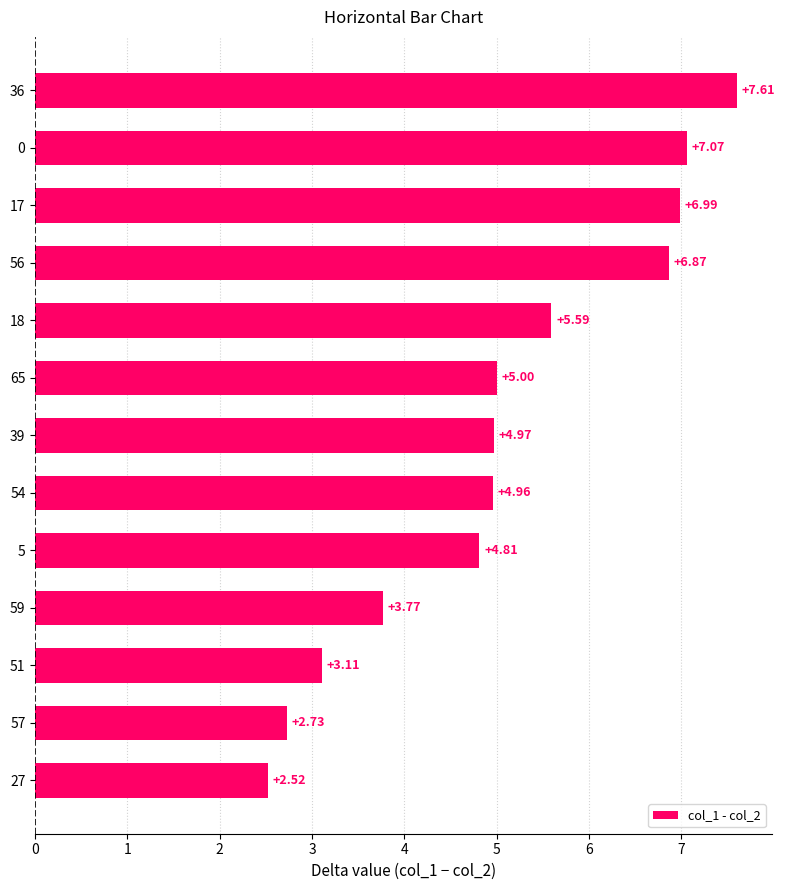

What is the average value?

5.1